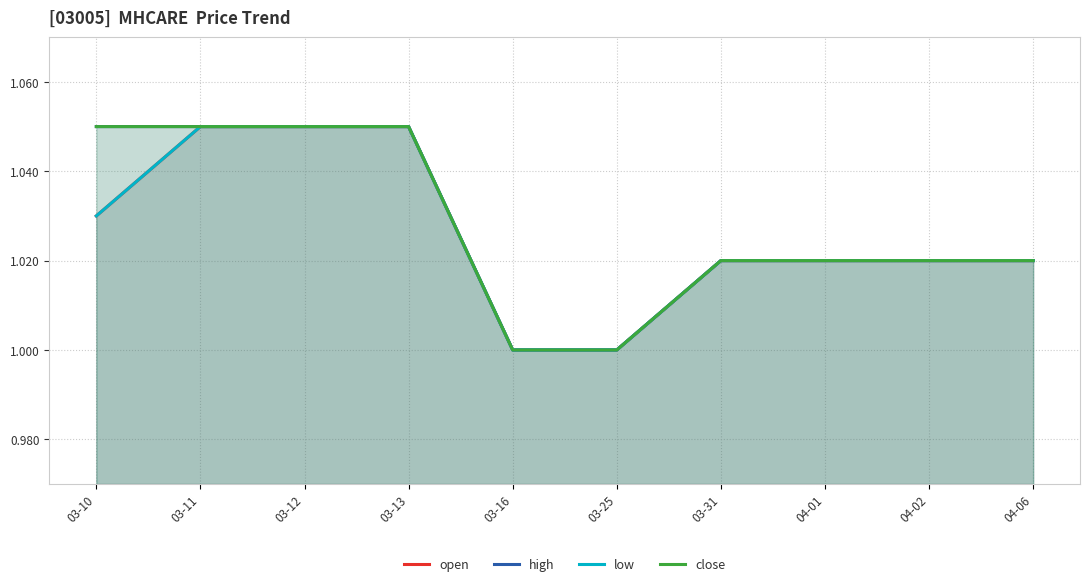

What is the difference between the second highest and second lowest values in the high series?

0.1